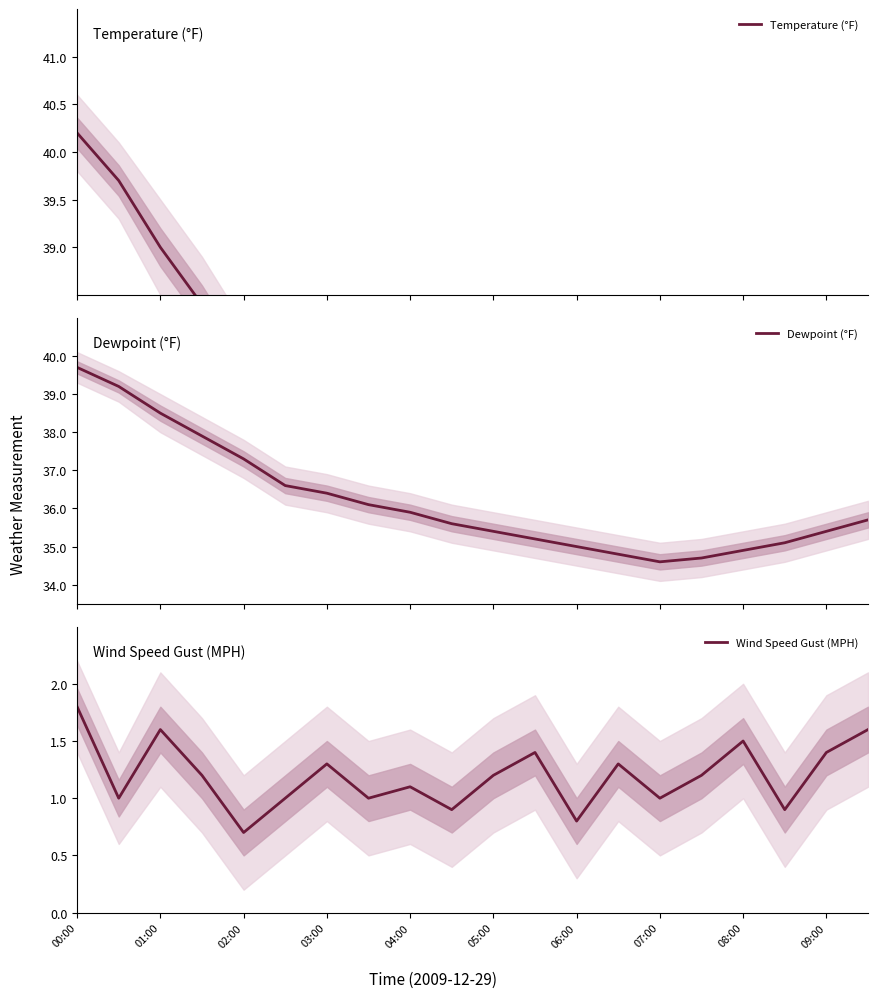

In Dewpoint (°F), how many points are lower than both neighbors (excluding endpoints)?

1